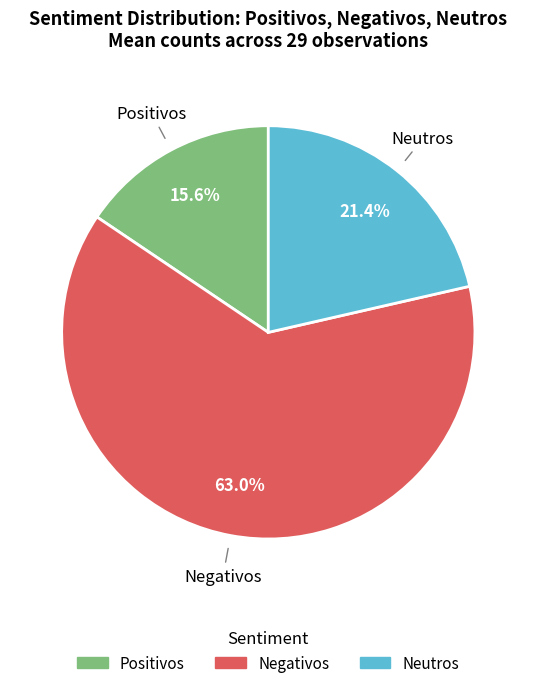

Is it true that Neutros is 21% of the pie?

True